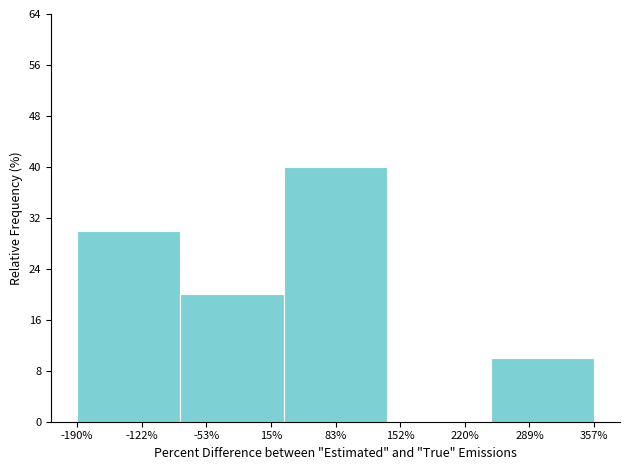

Reading right to left, transcribe all the data shown in this chart.

289%=10	220%=0	83%=40	-53%=20	-122%=30